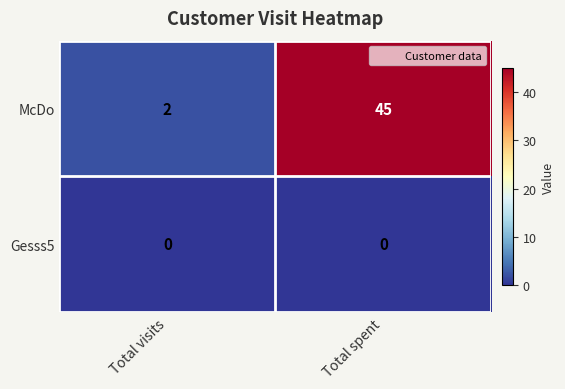

Rank the series by their average value, from highest to lowest.

McDo, Gesss5